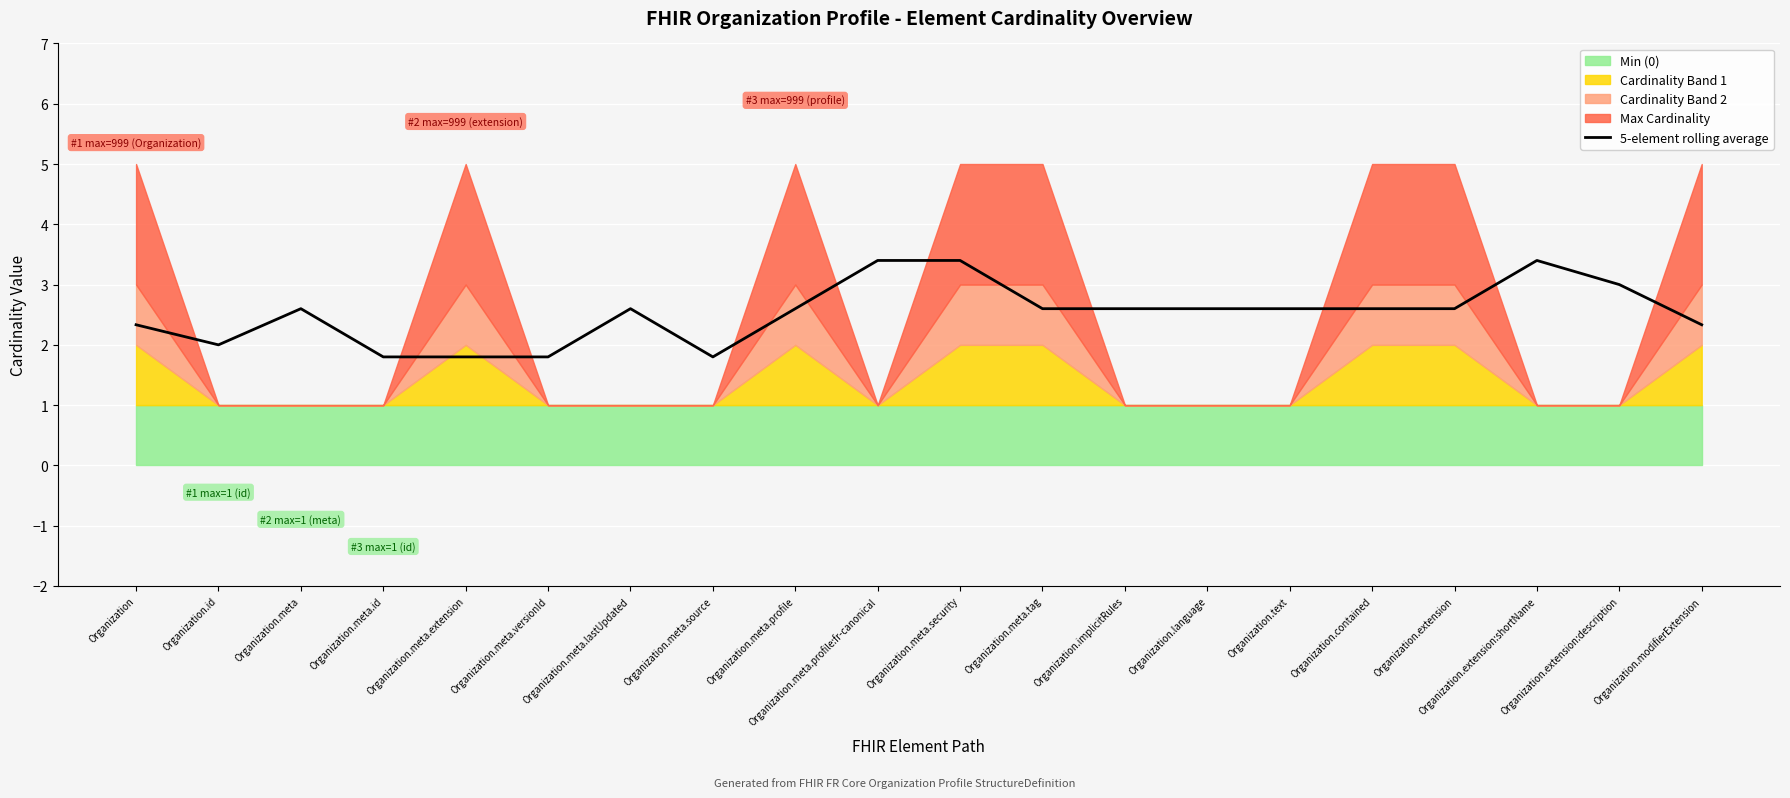

What is the greatest value displayed?

3.4